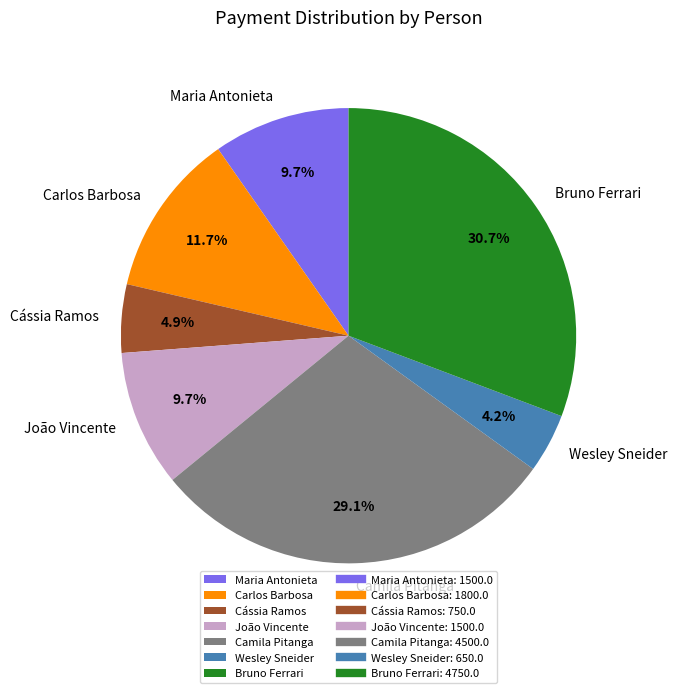

Does any single category account for the majority?

No